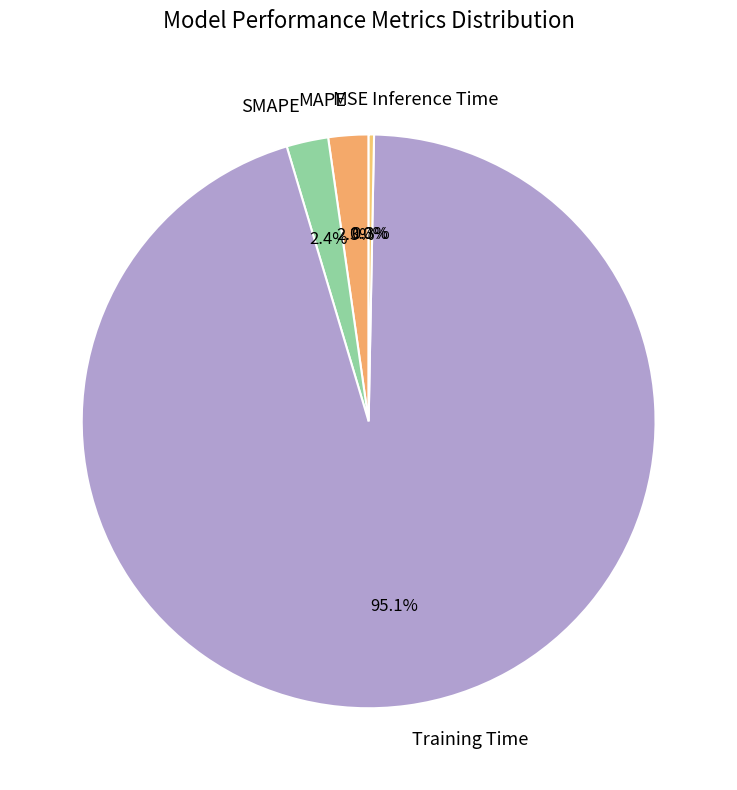

Between SMAPE and Training Time, which is larger?

Training Time